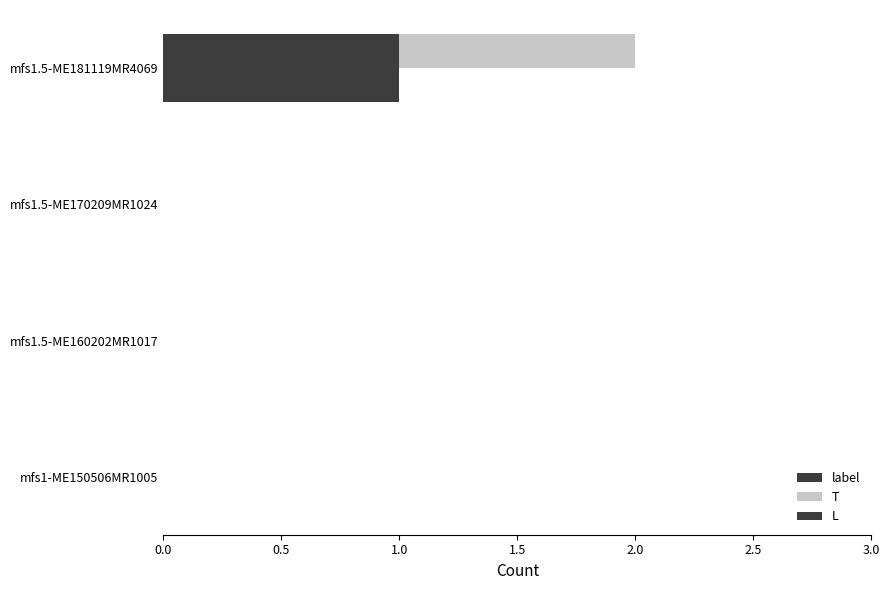

True or false: T has a value of 2 at mfs1.5-ME181119MR4069.

False